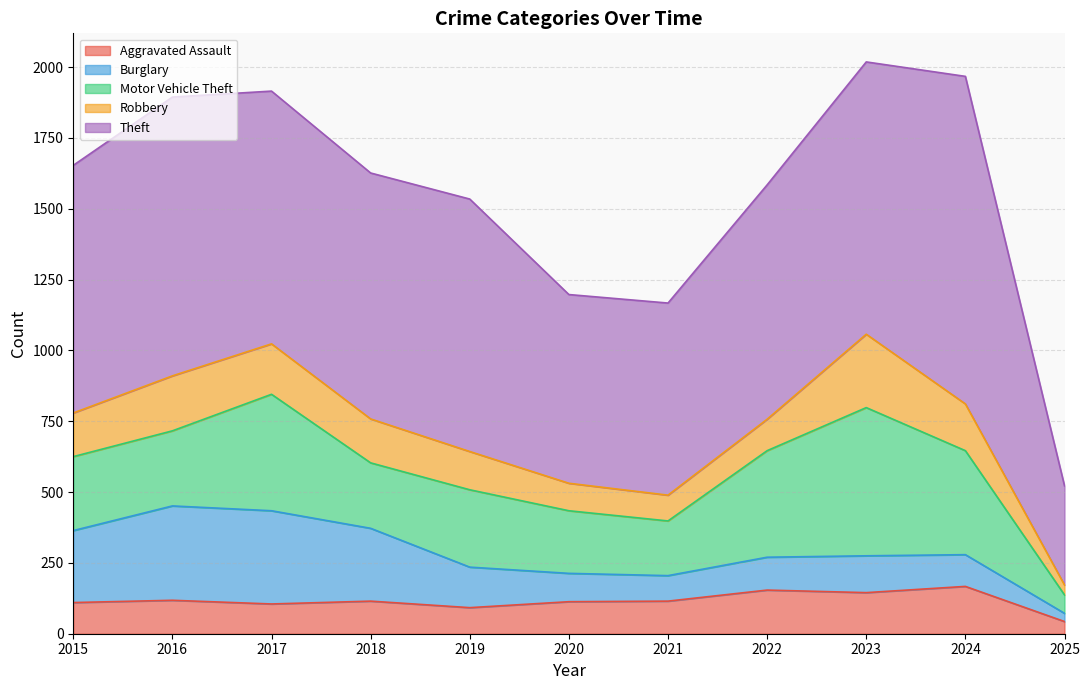

Which has a higher value, 2015 or 2025?

2015